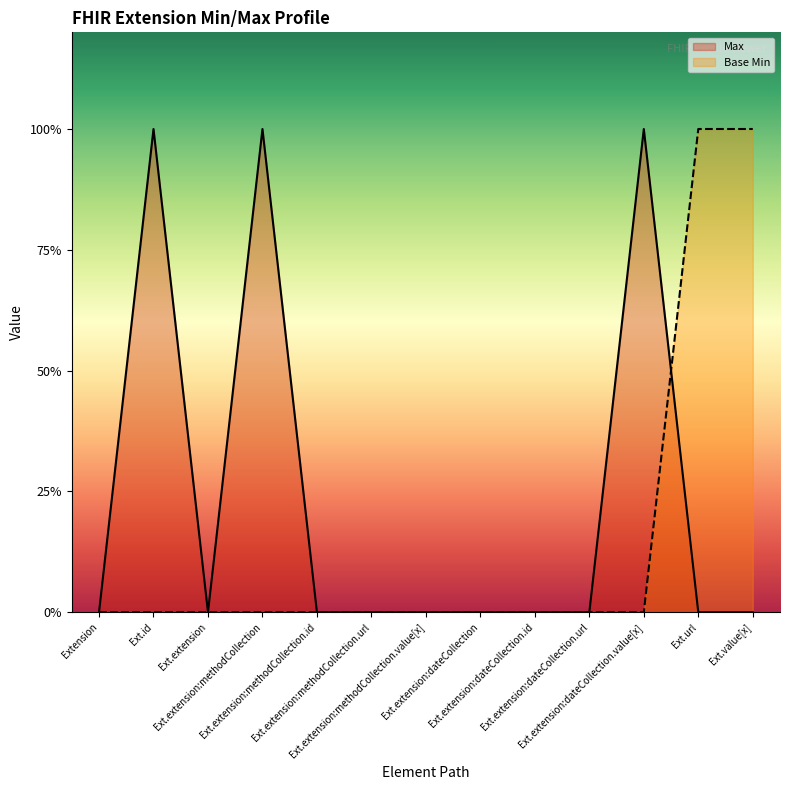

Which category has the lowest value across all series?

Extension